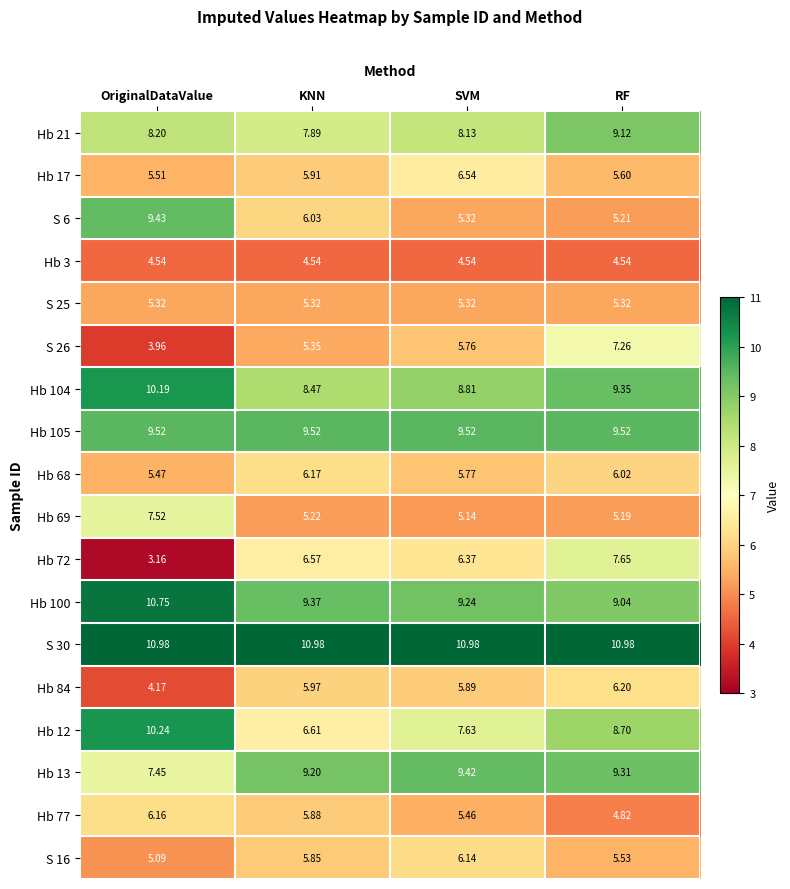

Which series has the largest total across all categories?

S 30